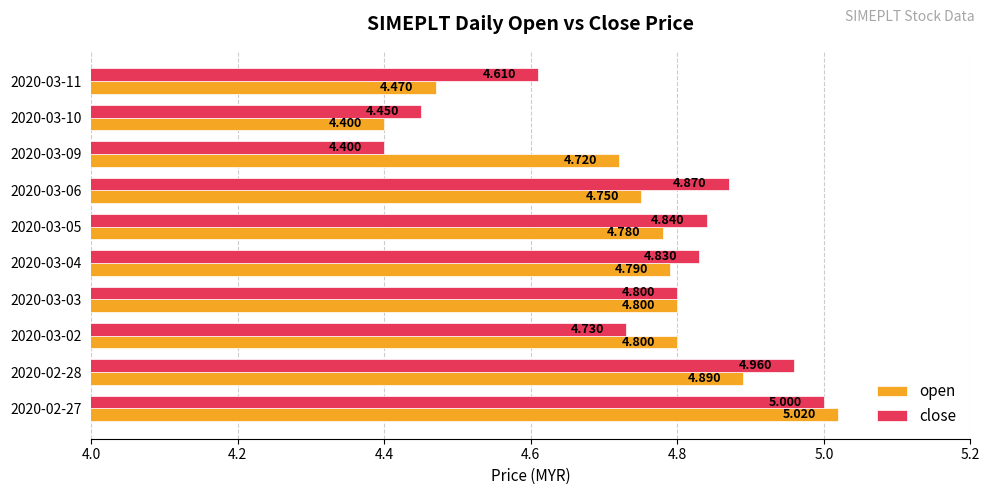

Rank the series by their maximum value, from lowest to highest.

close, open